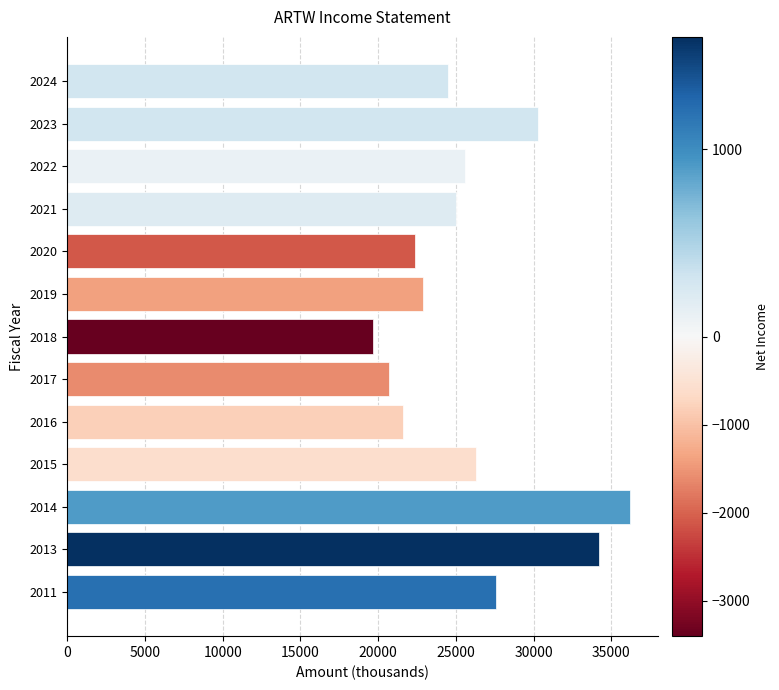

The chart shows a value of 12167 at 2018. True or false?

False